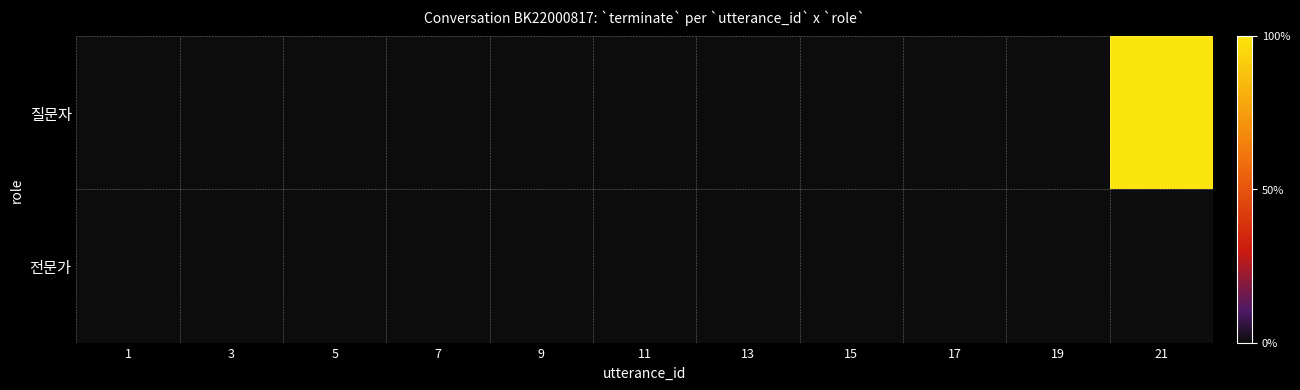

Which label corresponds to the largest value in the chart?

21